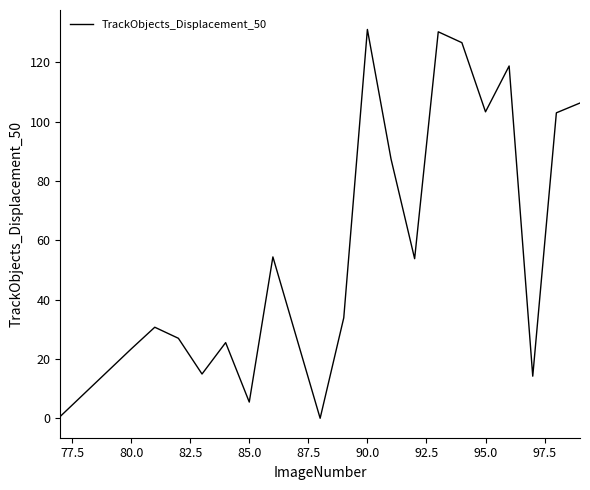

The value at 95.0 is 134.6. True or false?

False